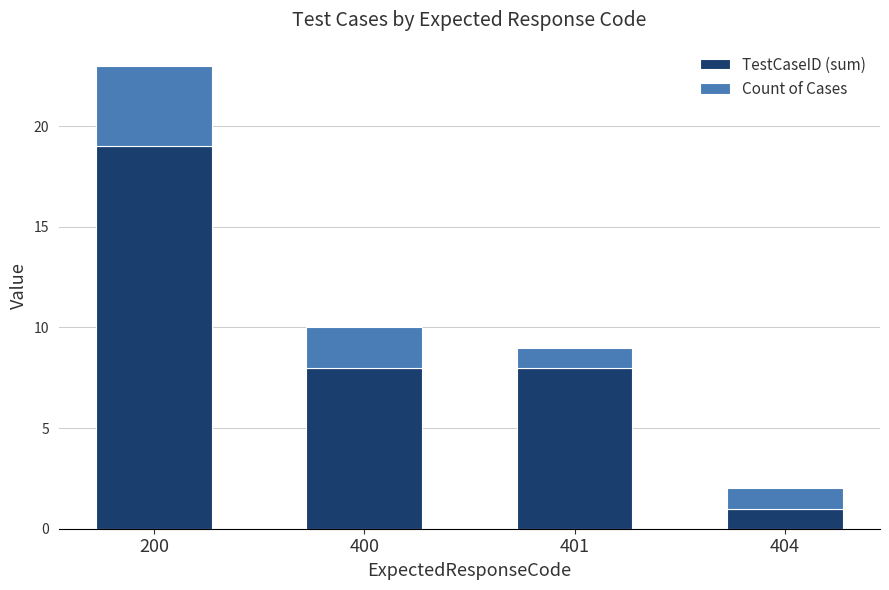

True or false: TestCaseID (sum) has a value of 2 at 401.

False